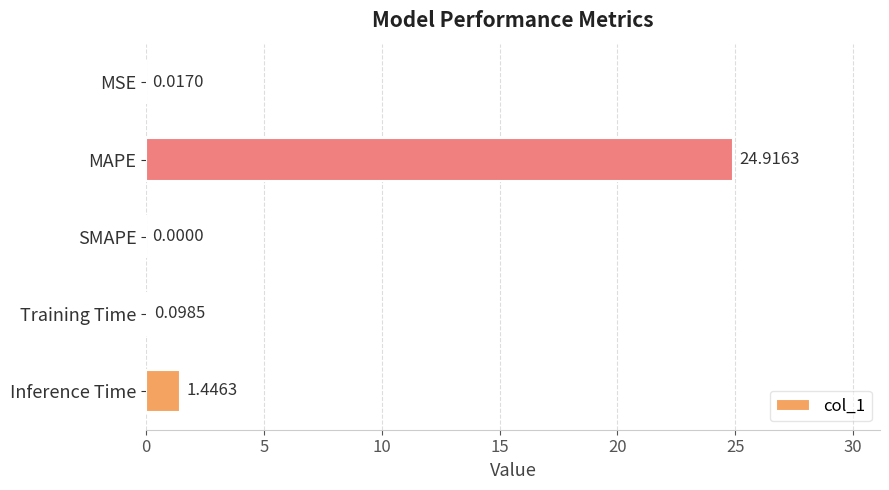

At which label is the value closest to 12?

Inference Time